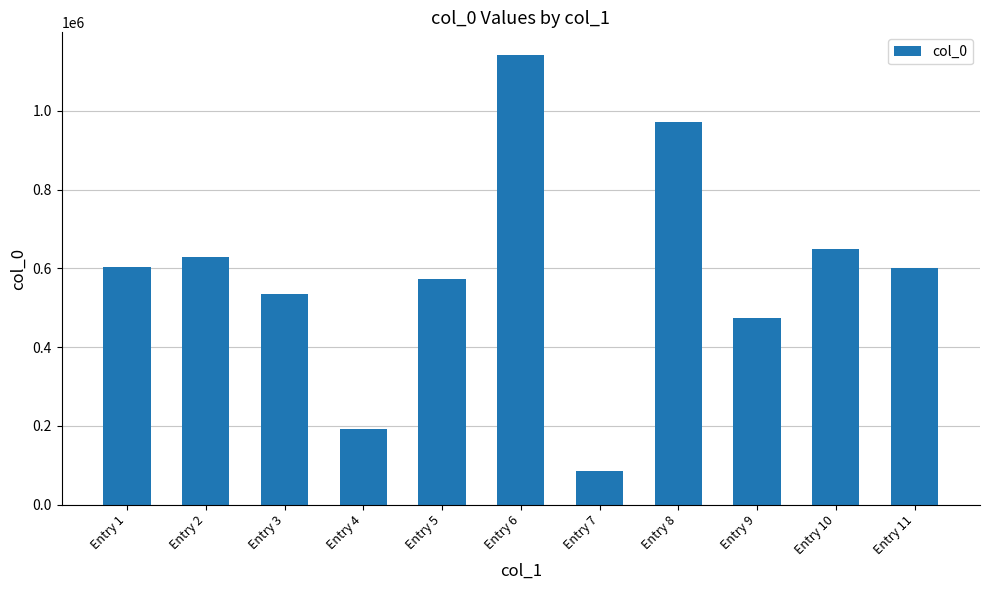

Does the chart contain stacked bars?

No